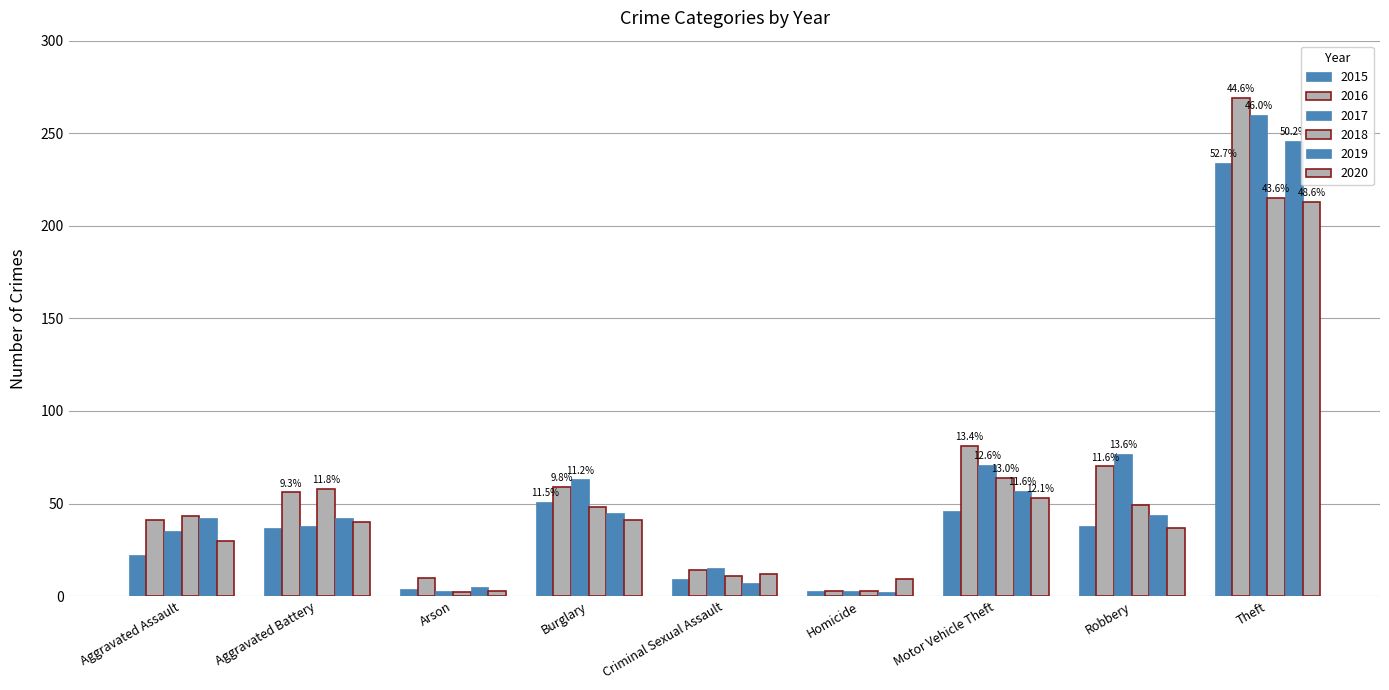

Are the bars grouped side by side (vs. stacked)?

Yes